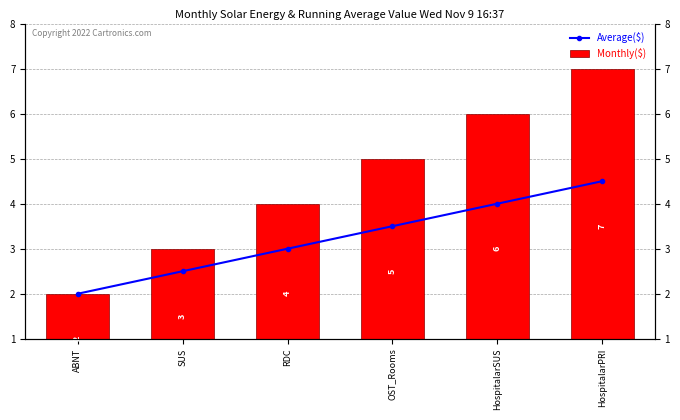

List the series in order of their peak value, lowest first.

Average($), Monthly($)